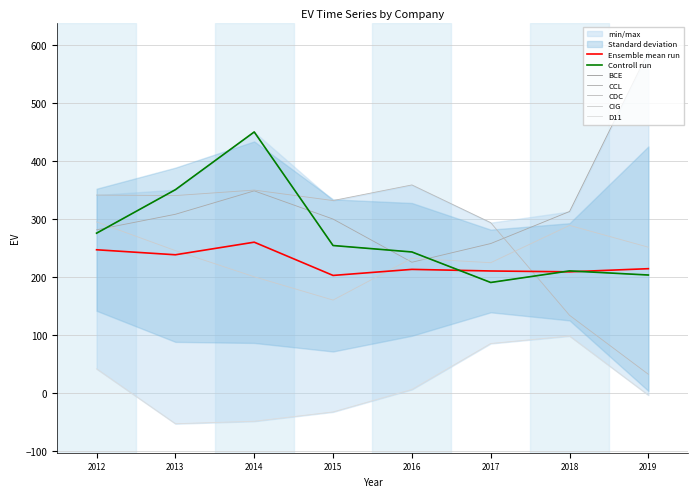

Where do BCE and CCL first cross each other?

2012 and 2013